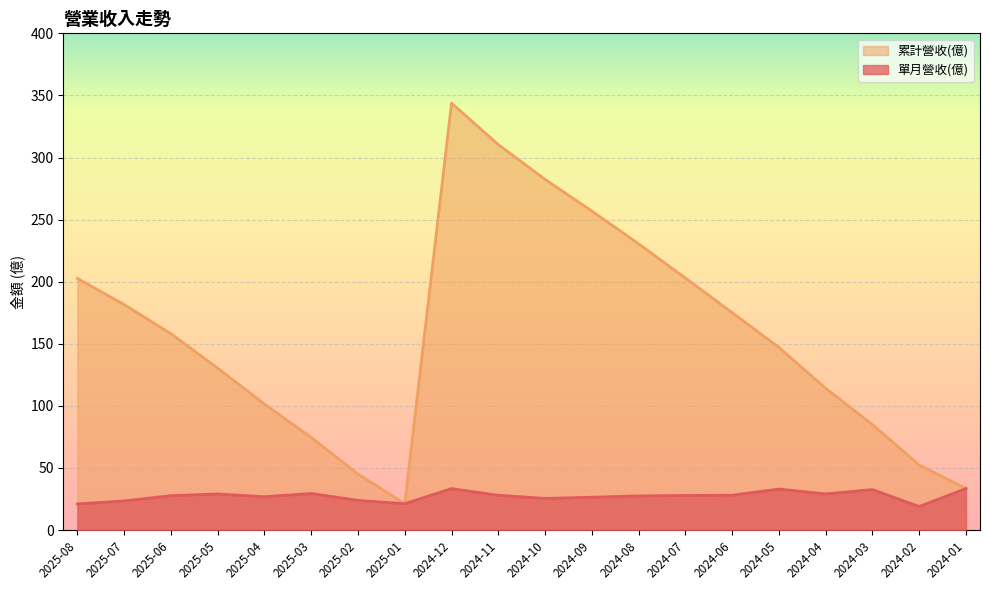

What is the value of the 單月營收(億) point at the 15th from the left?

28.1